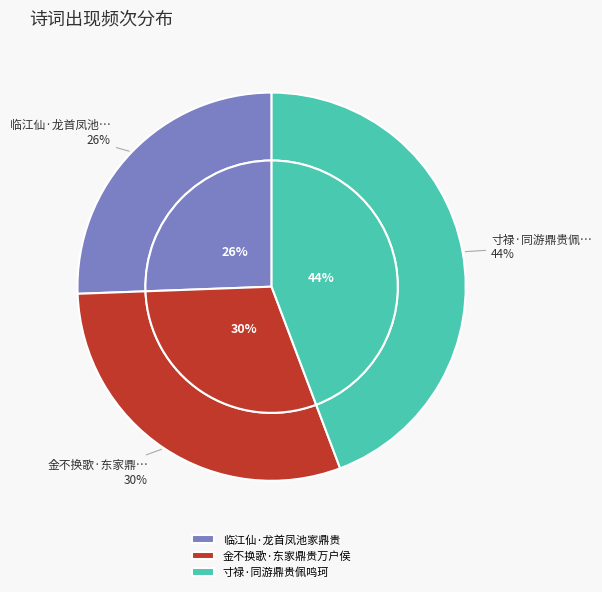

Which slice is the largest?

寸禄·同游鼎贵佩鸣珂